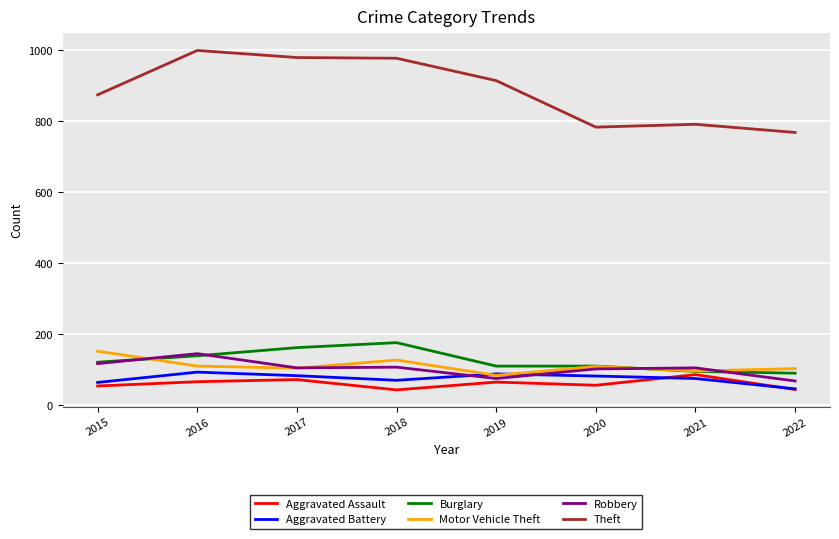

What are all the series names shown in the legend?

Aggravated Assault, Aggravated Battery, Burglary, Motor Vehicle Theft, Robbery, Theft